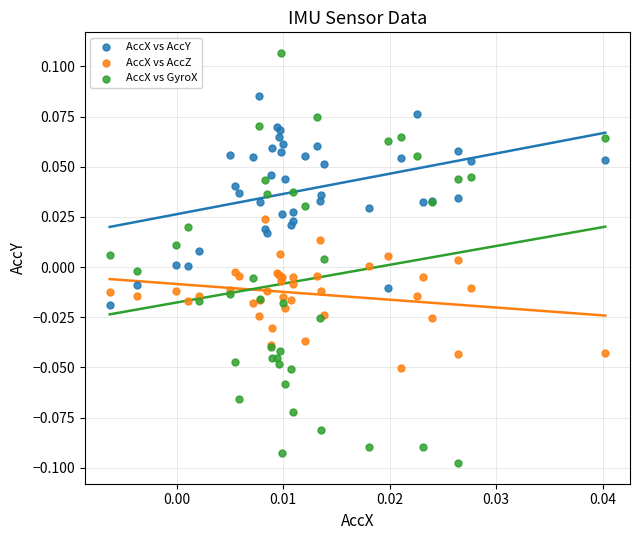

Which series has the widest spread of Y values?

AccX vs GyroX